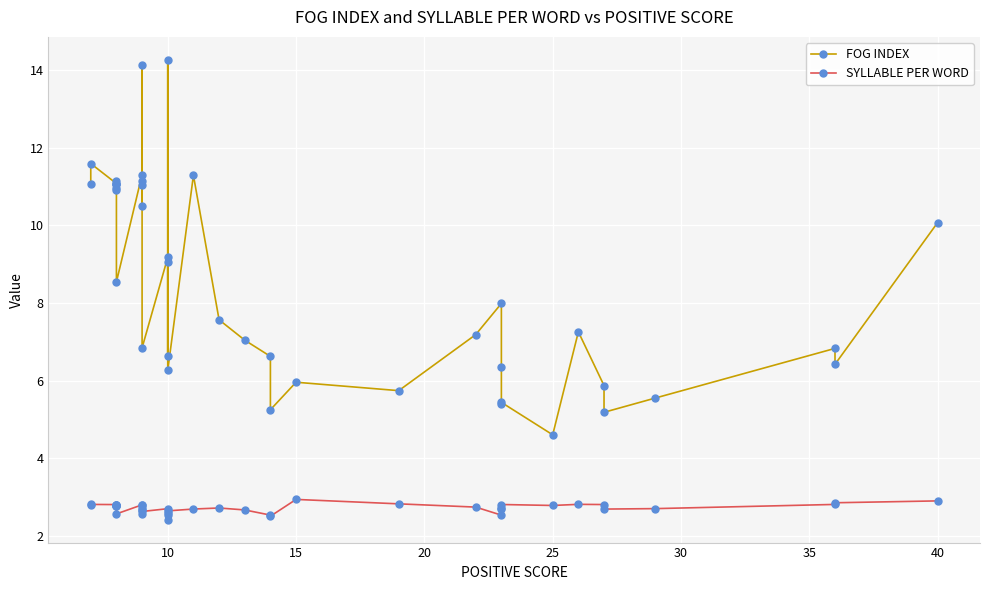

What are all the series names shown in the legend?

FOG INDEX, SYLLABLE PER WORD